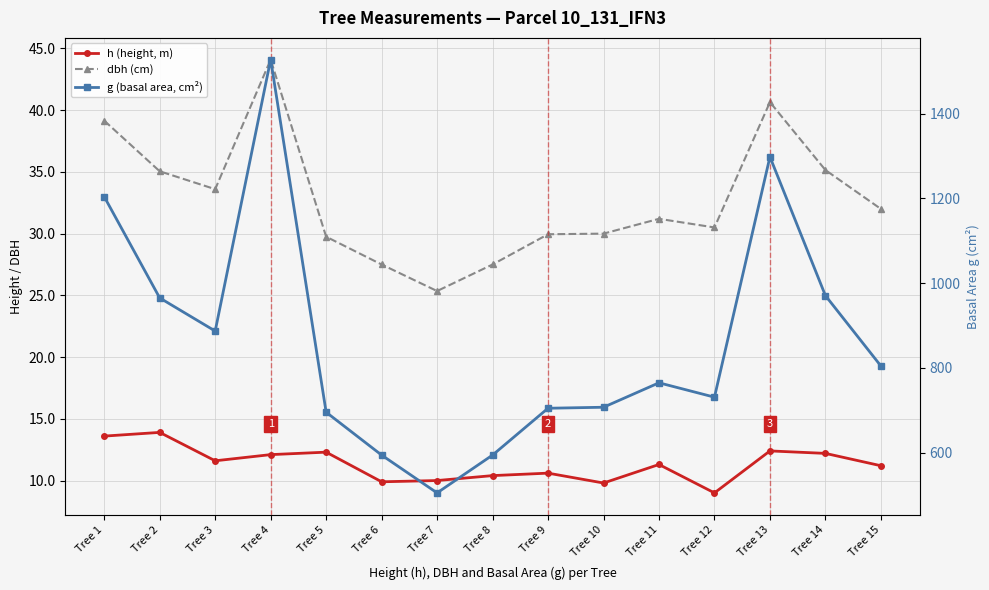

In g (basal area, cm²), how many points are higher than both neighbors (excluding endpoints)?

3